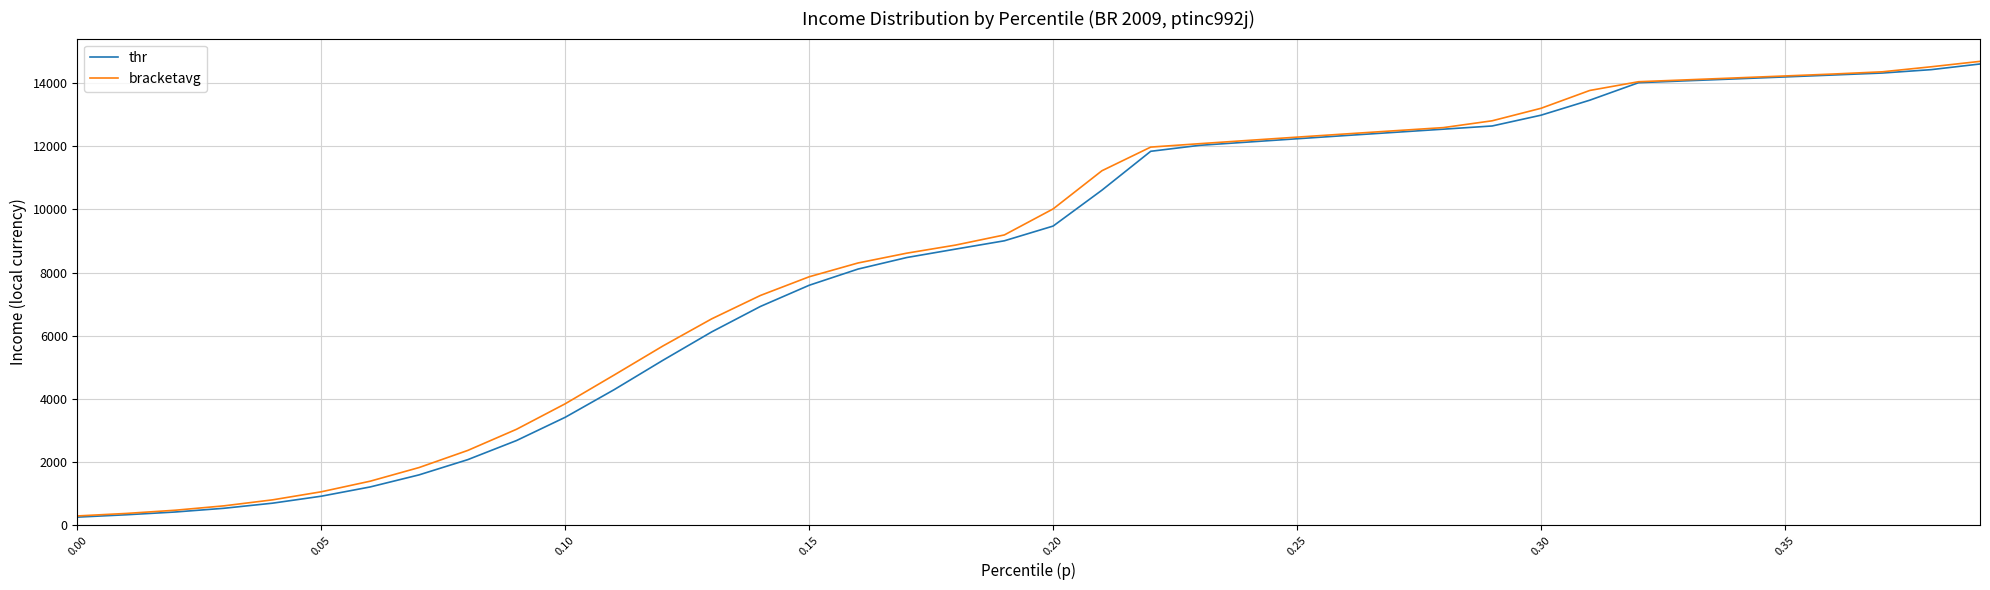

What is the average value of the thr series?

8433.0